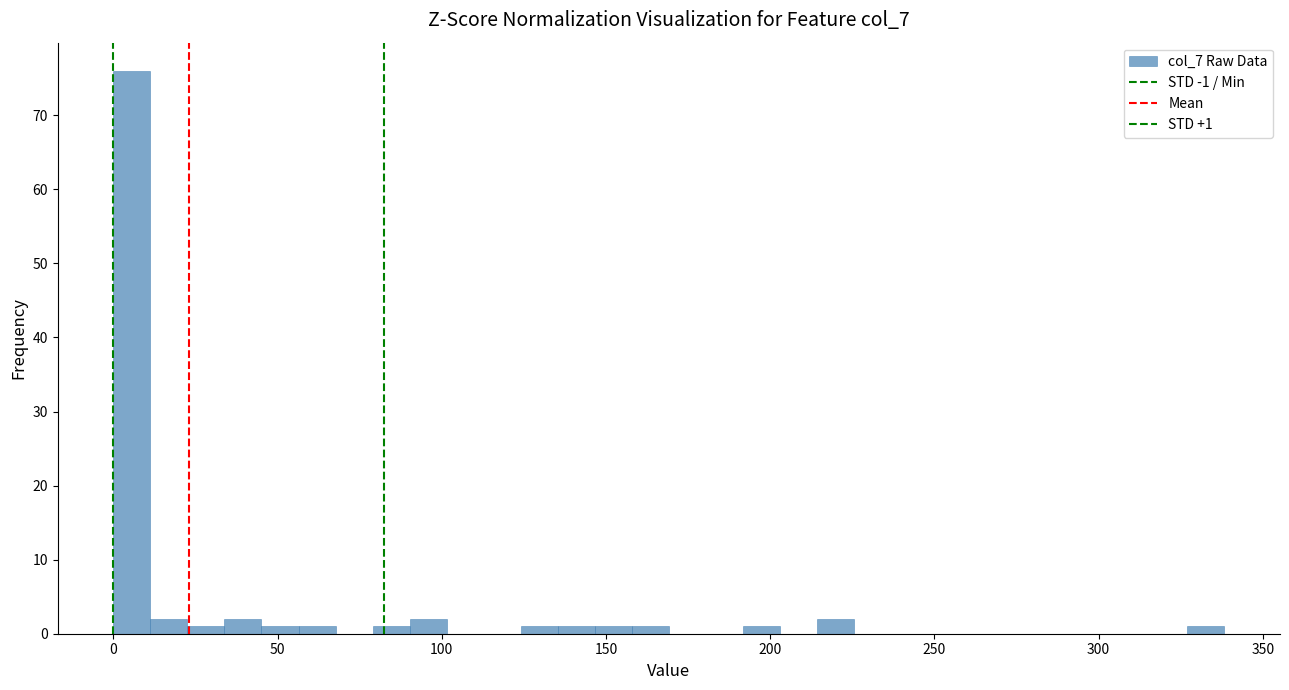

Read against the x-axis, roughly where is the centre of the tallest bar?

5